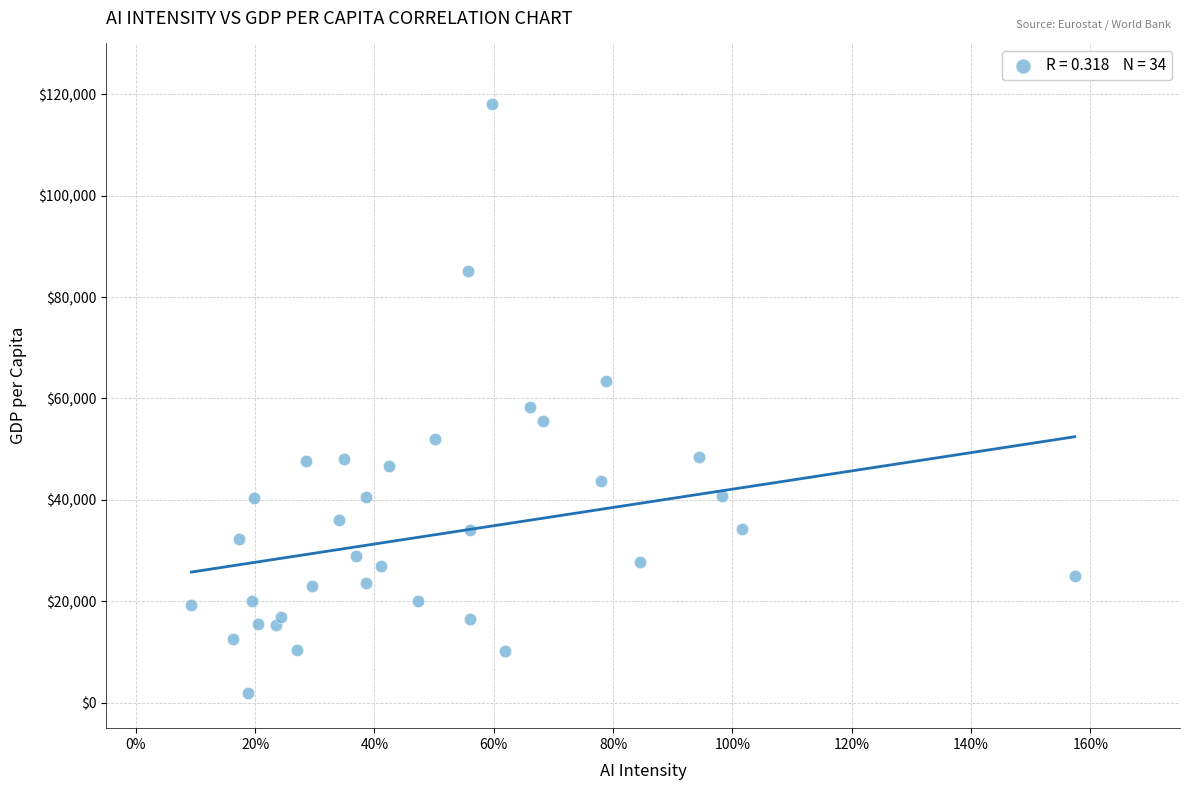

What is the range of Y values (max minus min)?

116092